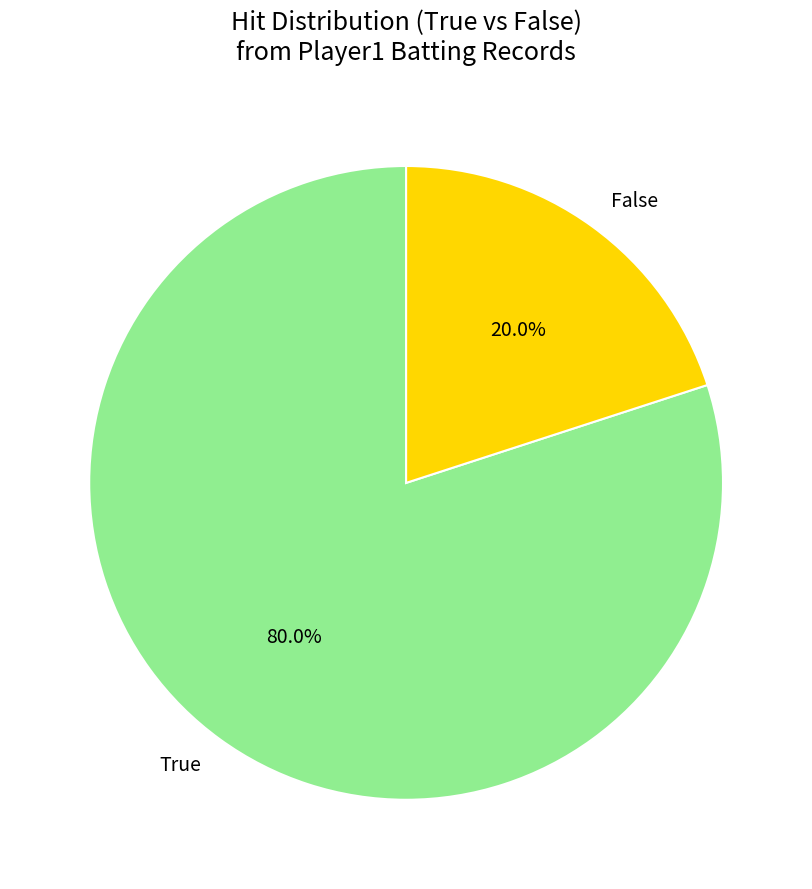

Combined, what portion of the pie is False and True?

100.0%